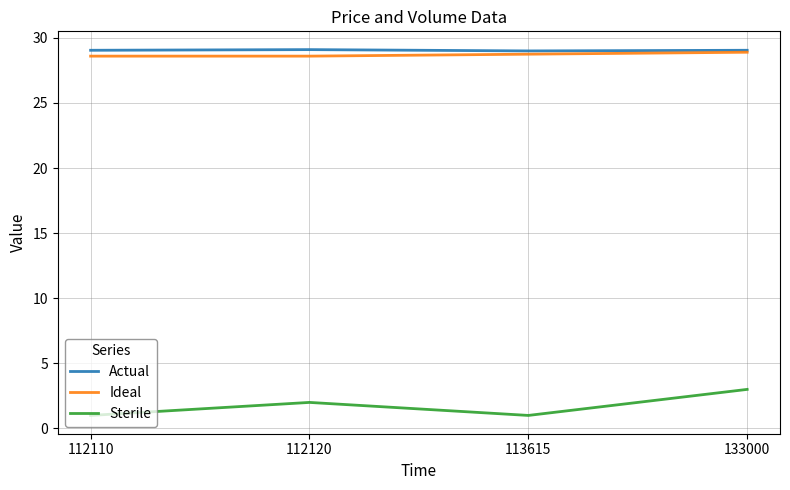

True or false: Ideal and Sterile cross at least once.

False